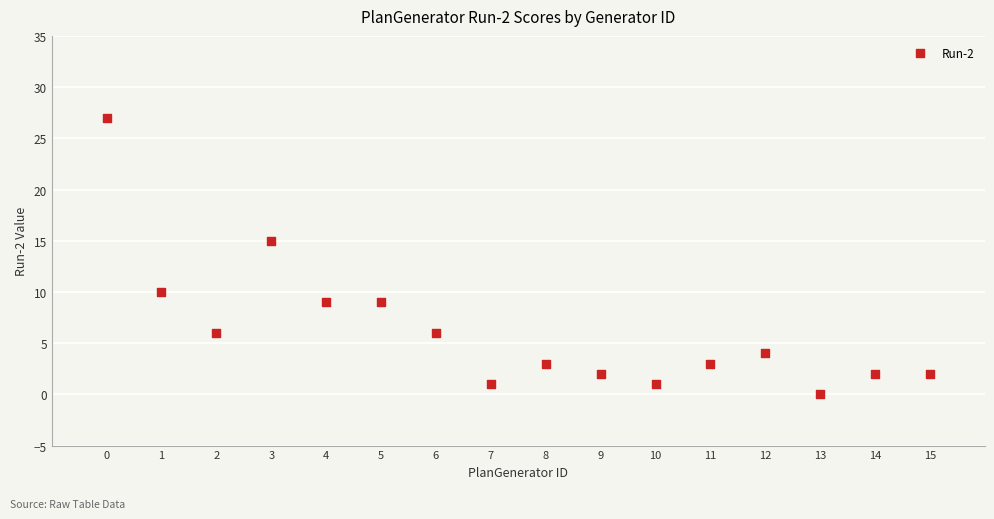

What Y value in the scatter plot is closest to 13?

15